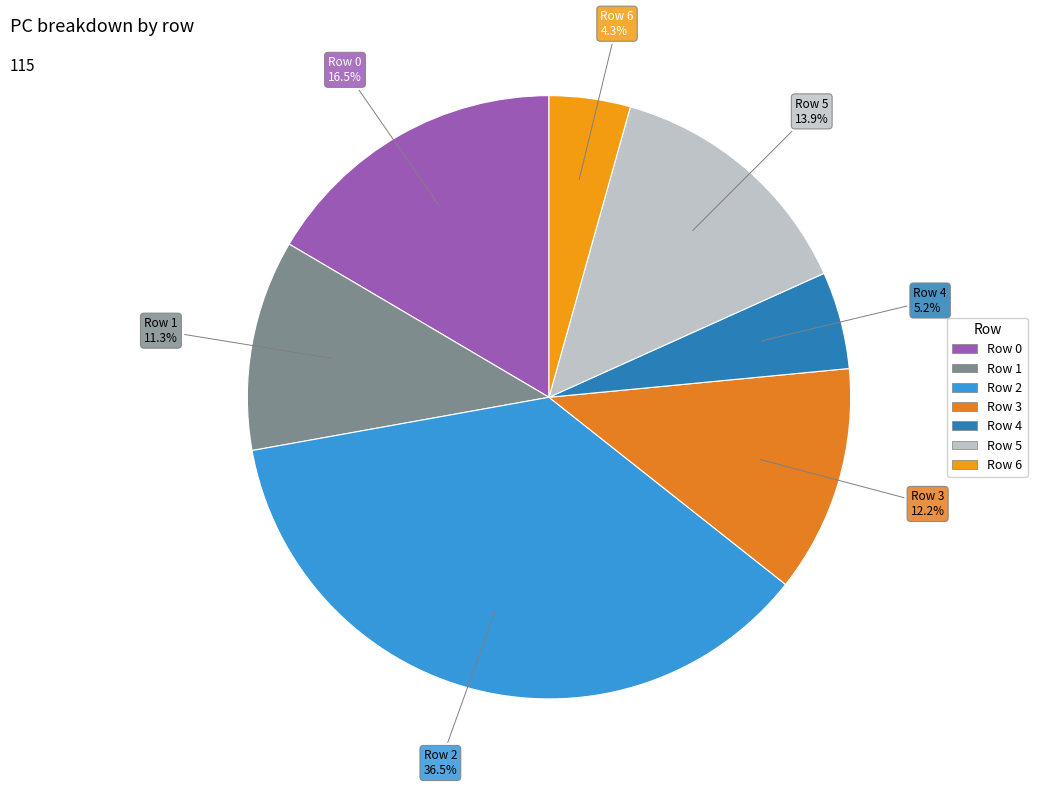

How many segments does this pie chart have?

7